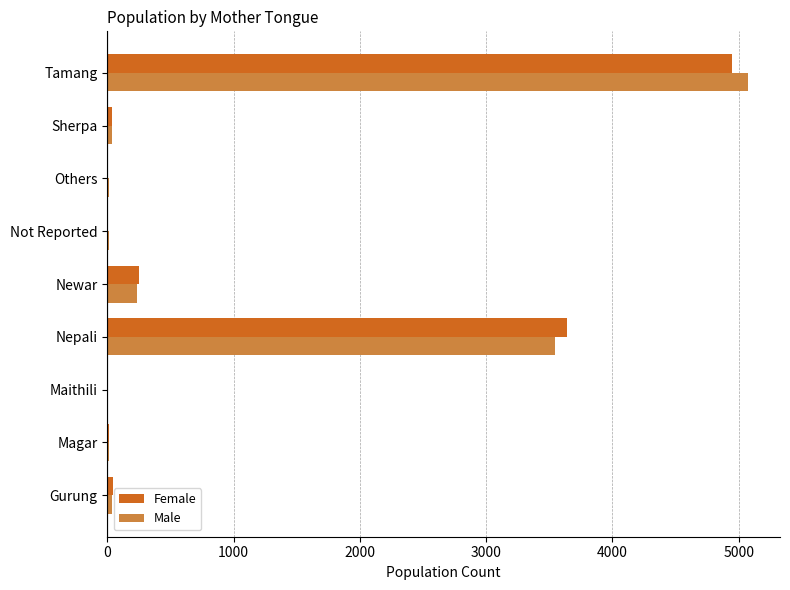

At which category is the sum across all series the highest?

Tamang